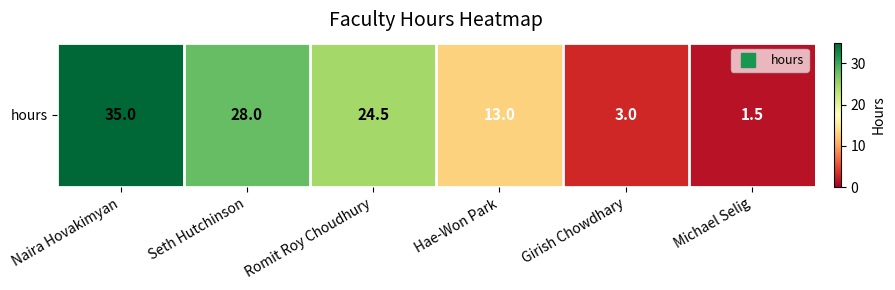

Is it true that the value at Girish Chowdhary is 1.3?

False